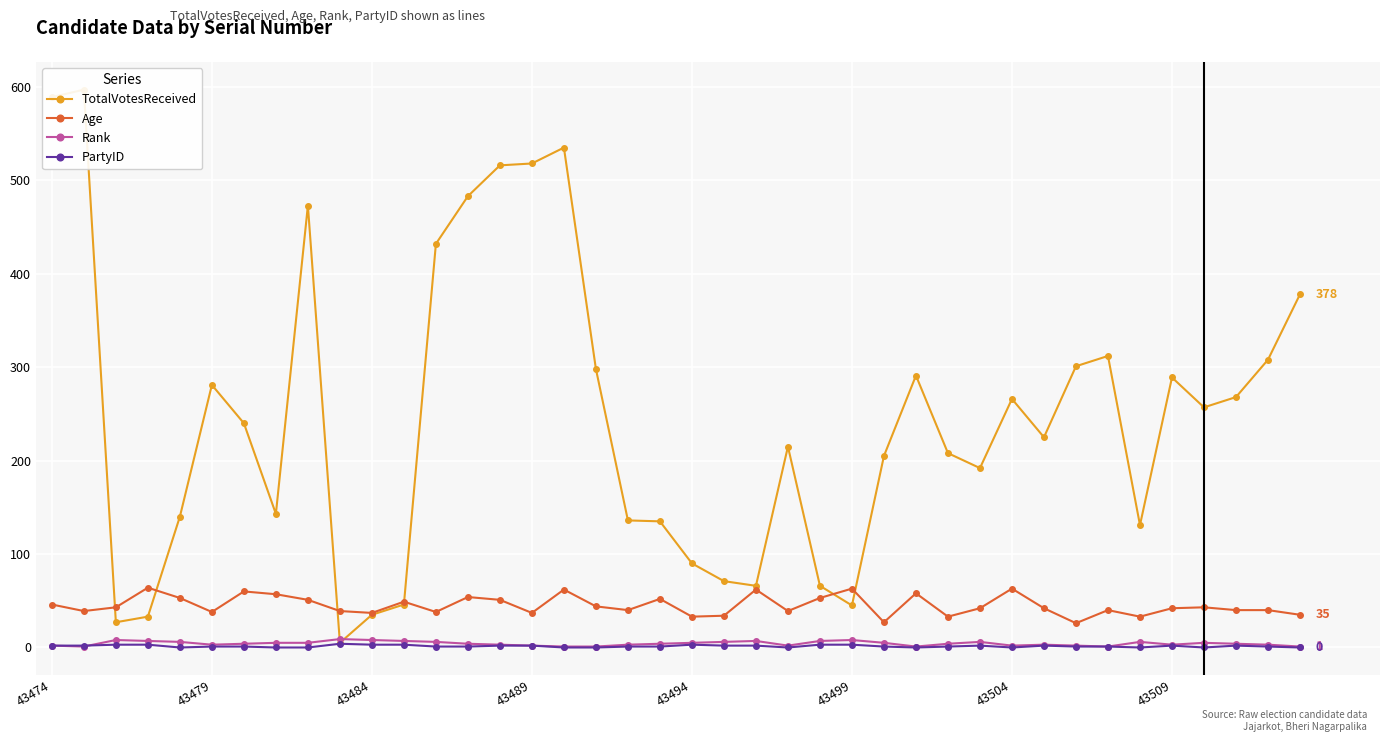

What is the value of the Rank point at the 34th from the left?

1